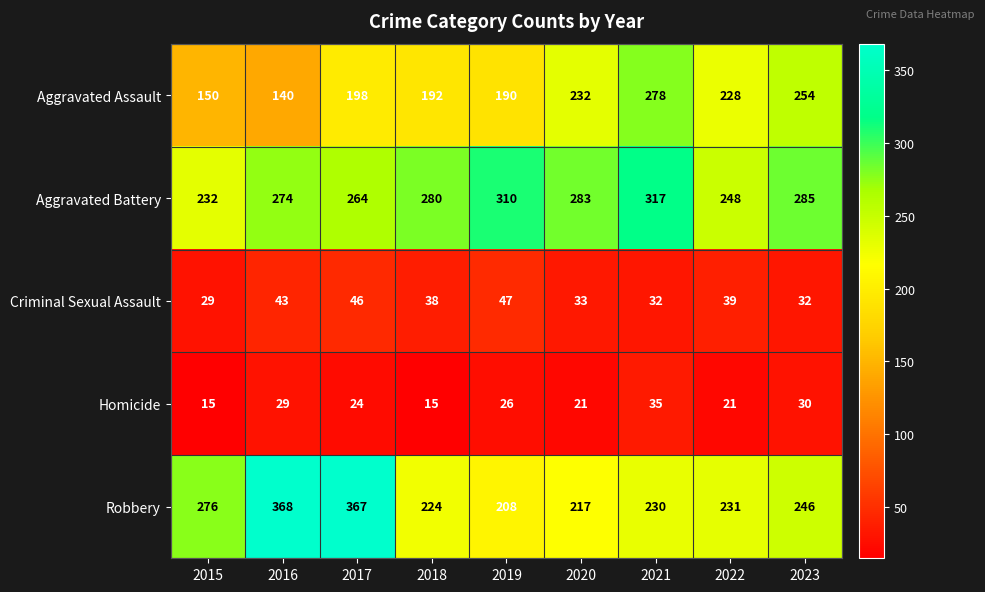

True or false: Criminal Sexual Assault has a value of 33 at 2020.

True